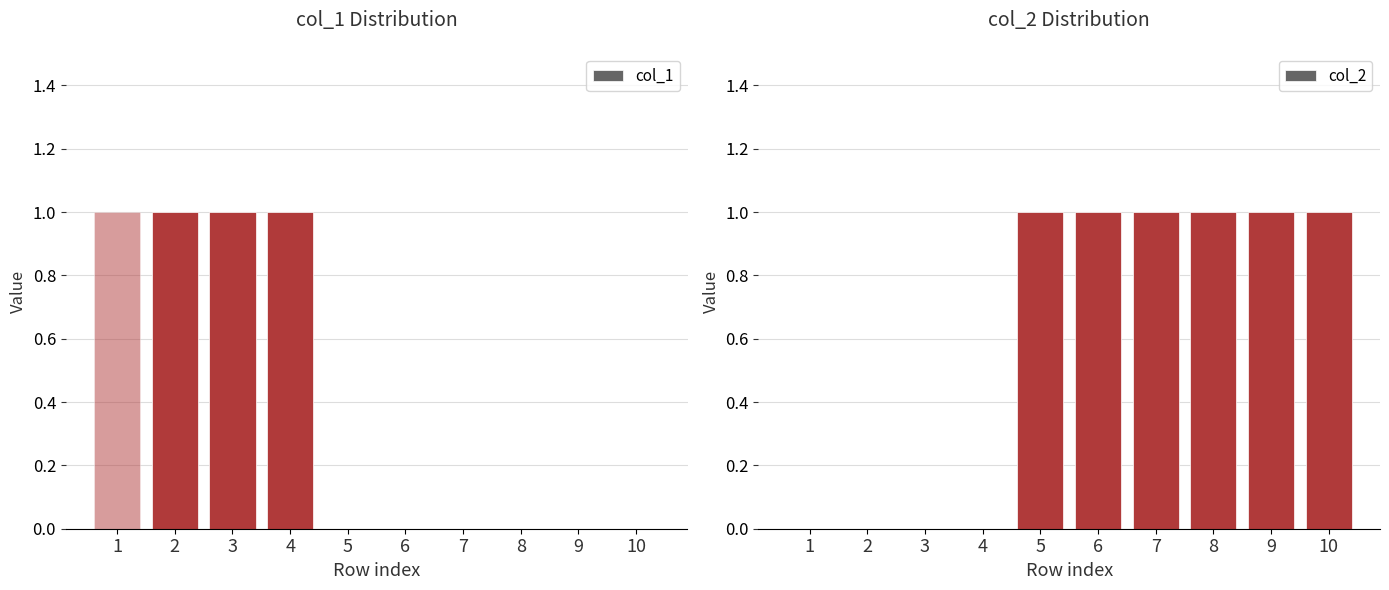

True or false: col_2 has a value of 1 at 5.

True